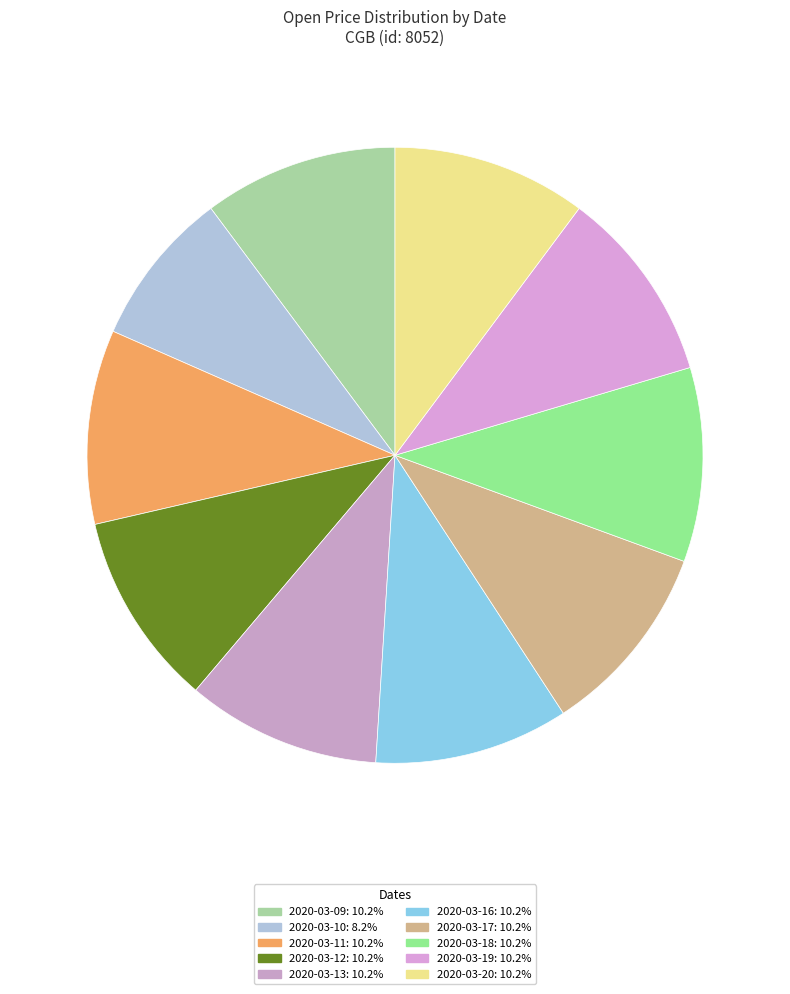

To the nearest percent, what is the difference between the 2020-03-13 and 2020-03-10 slice percentages?

2%